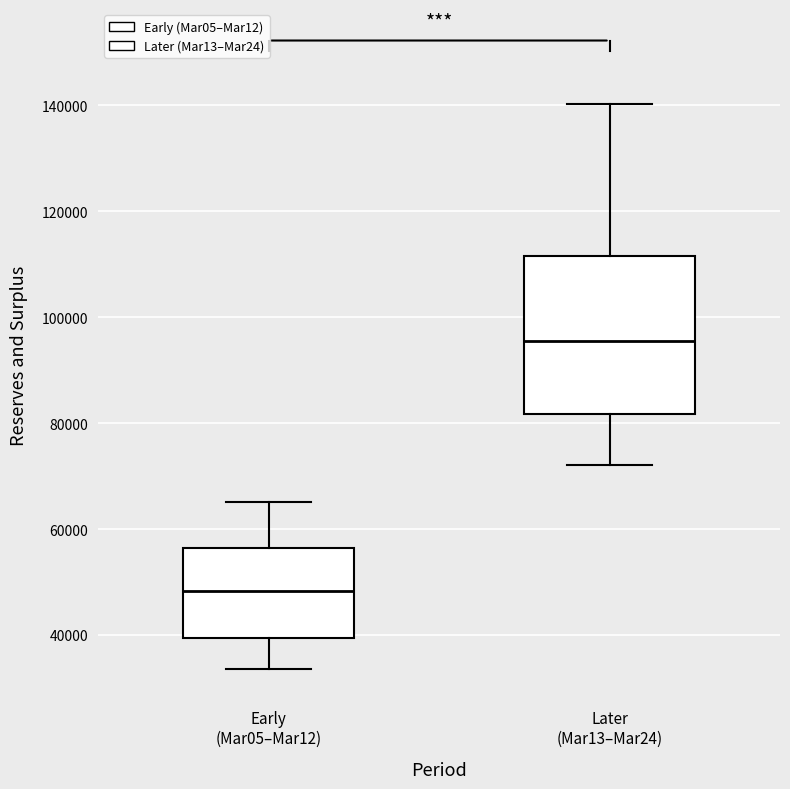

Reading left to right, read every box against the y-axis: the position of its median line, the range the box covers, and the ends of its whiskers. The values are not printed on the chart, so give them approximately, as read against the axis.

Early (Mar05–Mar12): median 48000, box 40000 to 56000, whiskers 34000 to 66000
Later (Mar13–Mar24): median 96000, box 82000 to 112000, whiskers 72000 to 140000